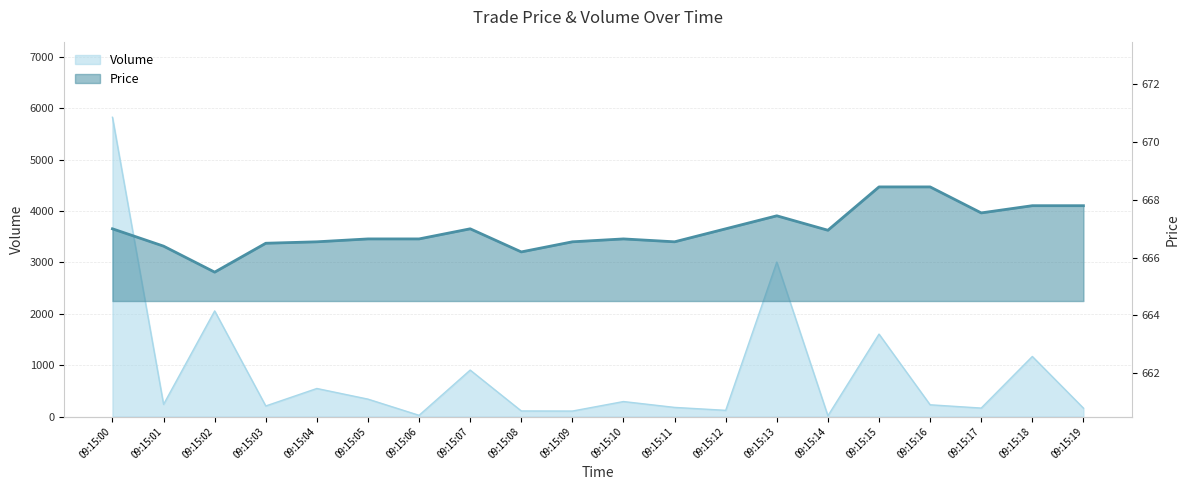

Between 09:15:18 and 09:15:19, which series saw the biggest shift?

Volume